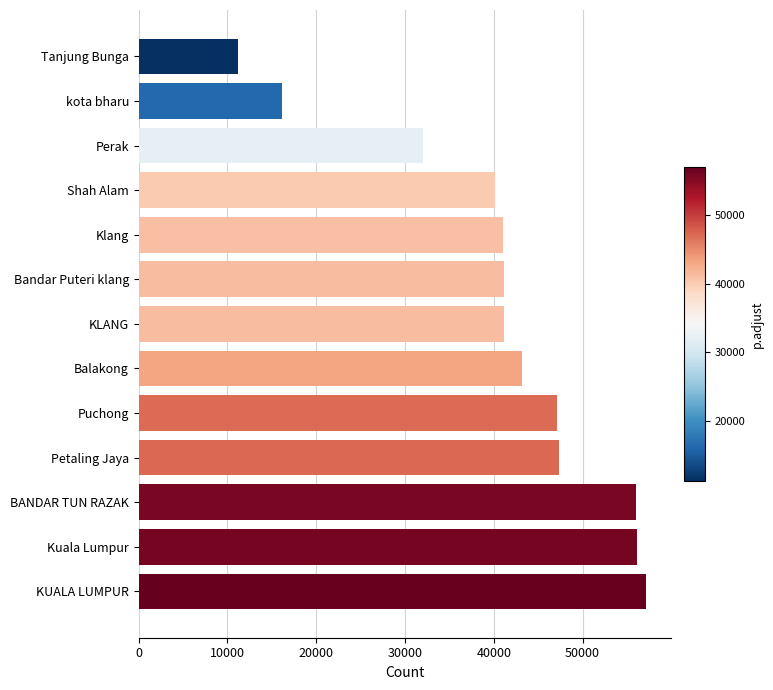

Read the value at KLANG.

41200